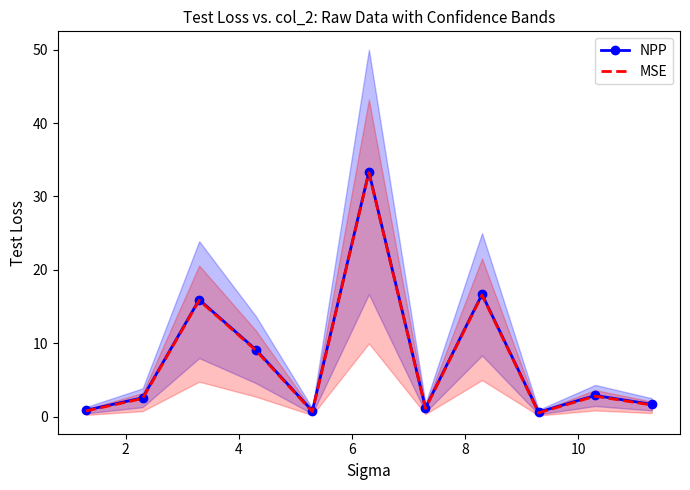

How many lines are shown in the chart?

2